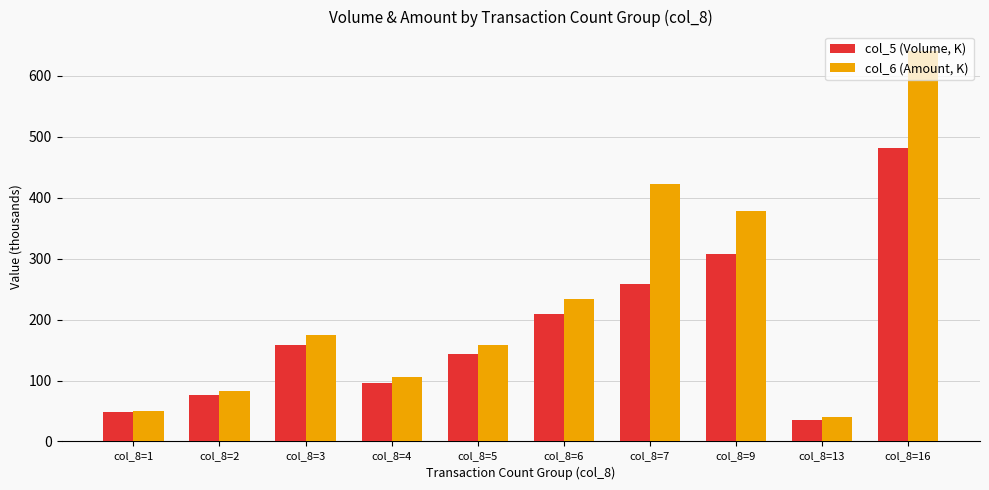

What is the sum of all col_5 (Volume, K) values?

1815.1